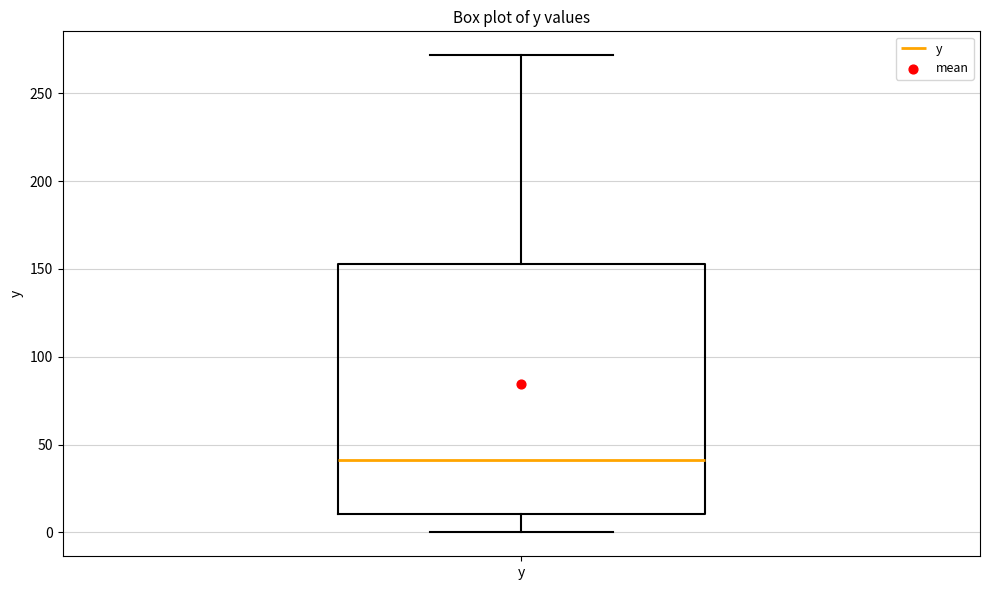

Transcribe this box plot: give where the median line is, the range the box spans, and where the two whiskers end, as read against the y-axis. The values are not printed on the chart, so give them approximately, as read against the axis.

median 40, box 10 to 155, whiskers 0 to 270